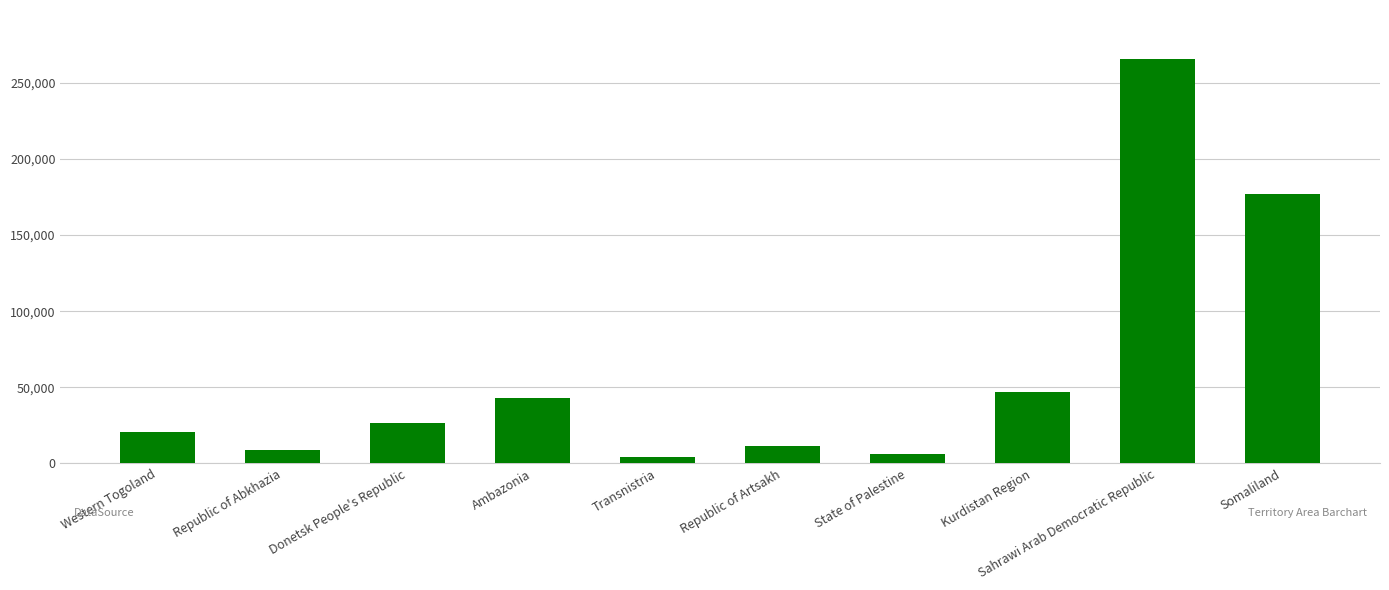

Which label corresponds to the largest value in the chart?

Sahrawi Arab Democratic Republic